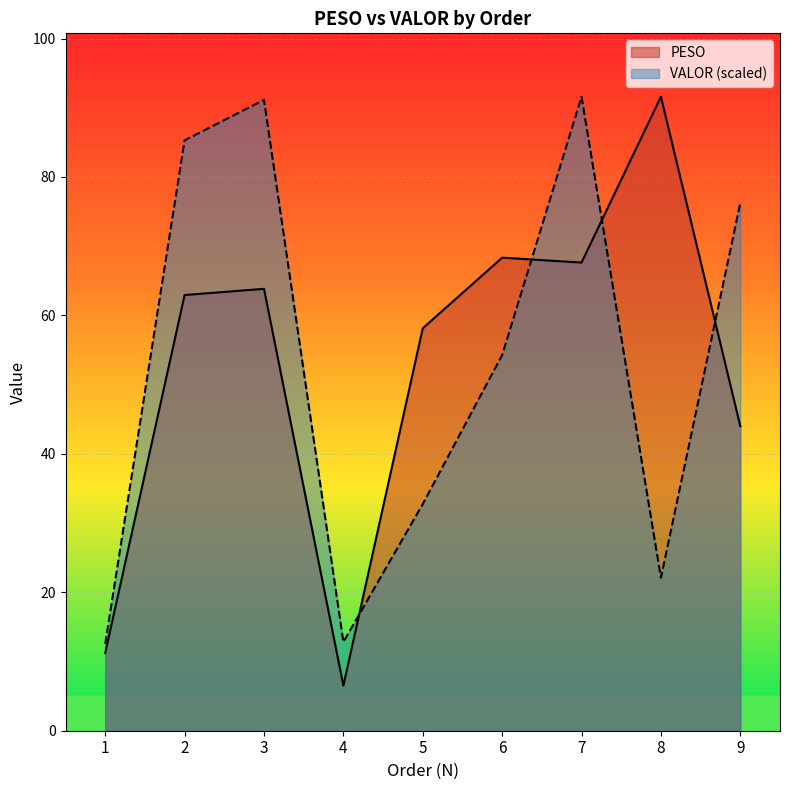

At which category is the sum across all series the highest?

7